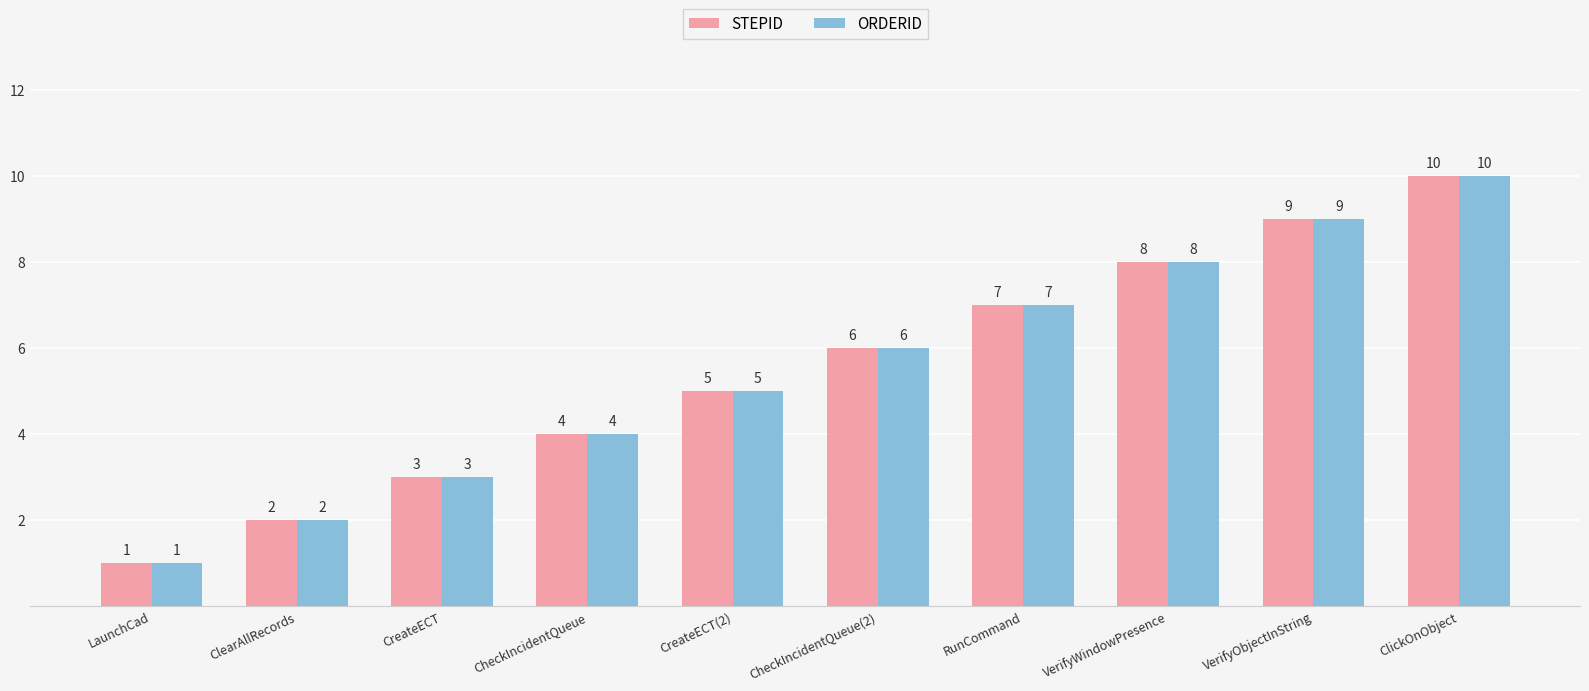

The value of ORDERID at CheckIncidentQueue is 6. True or false?

False